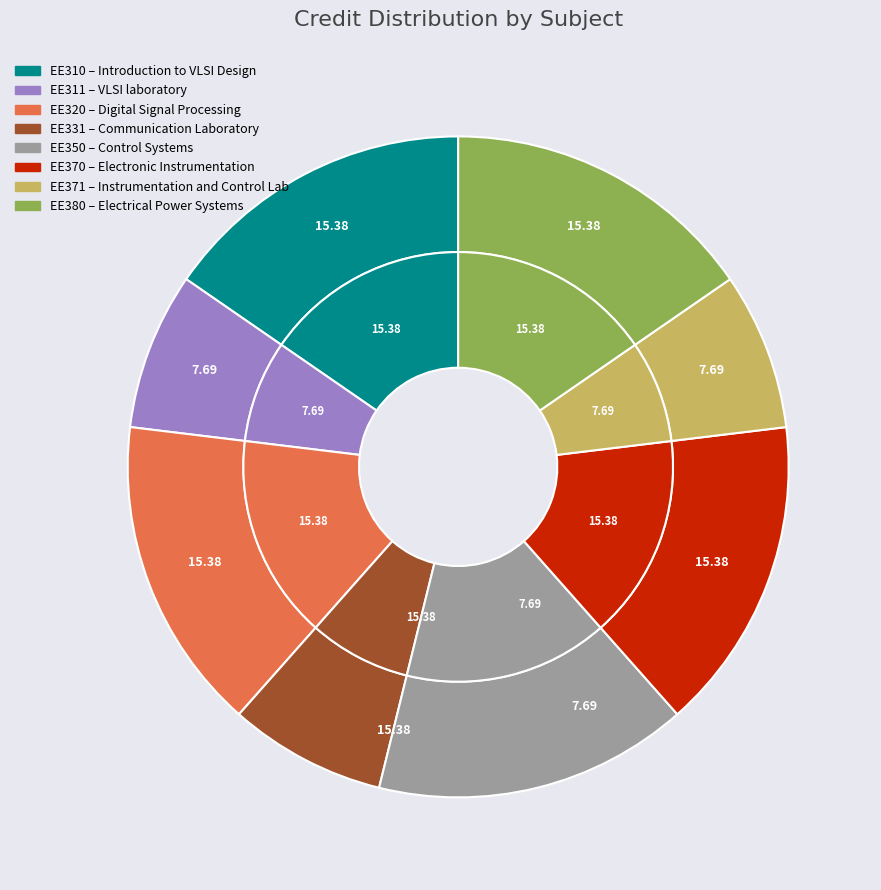

To the nearest percent, what is the combined percentage of Electronic Instrumentation and VLSI laboratory?

23%